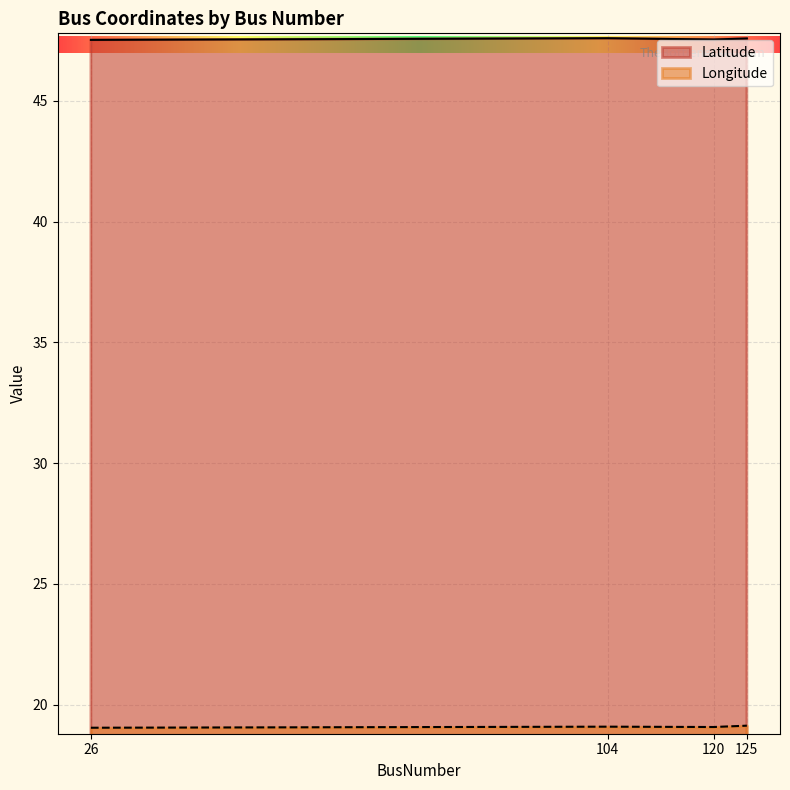

At 125, list the series in order from smallest to largest.

Longitude, Latitude